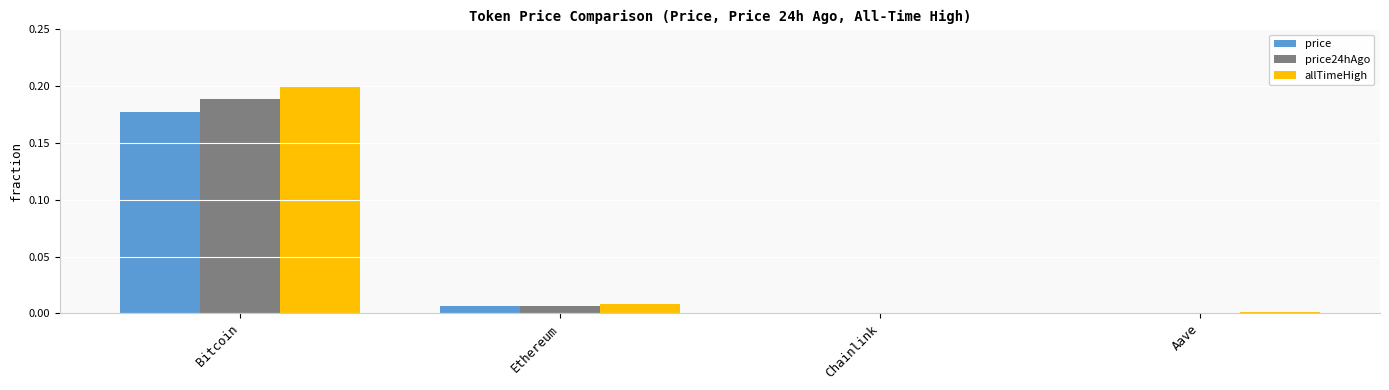

Between Bitcoin and Chainlink, which series saw the biggest shift?

allTimeHigh